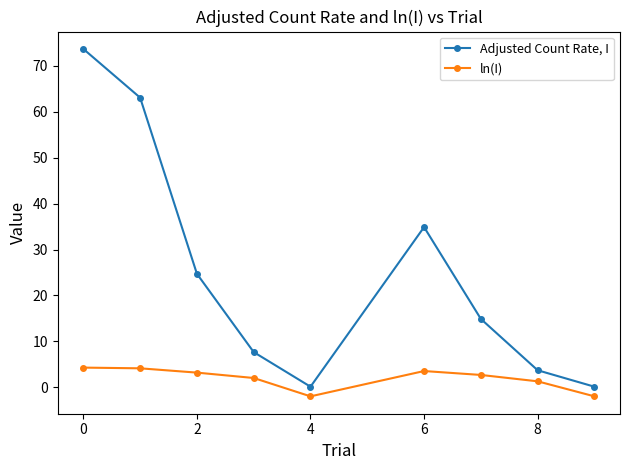

Count the number of data series in this chart.

2